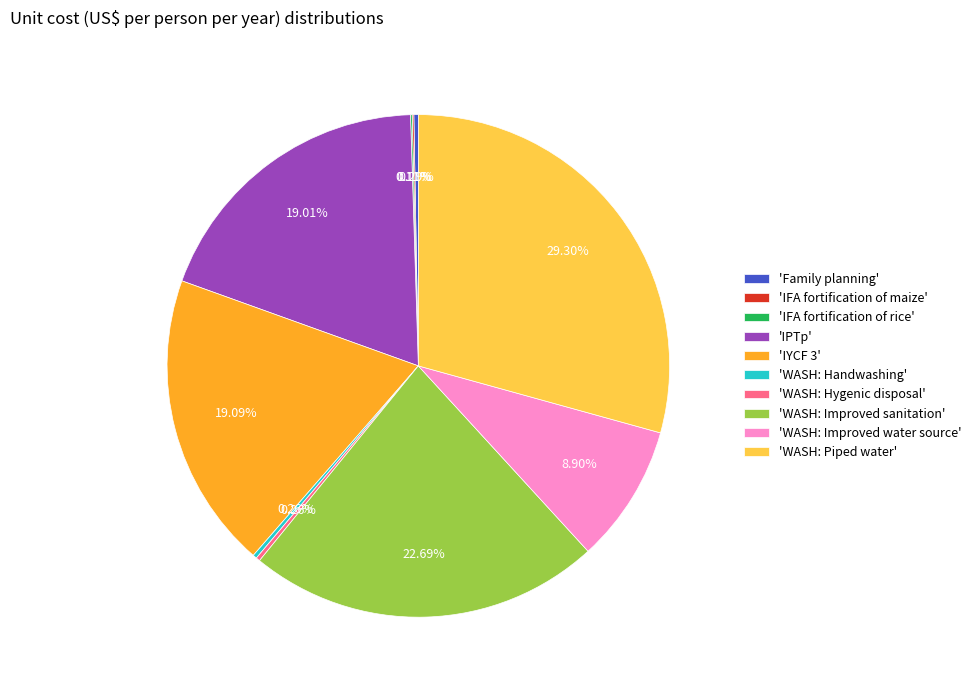

Combined, do 'WASH: Improved sanitation' and 'IPTp' account for over 50%?

No